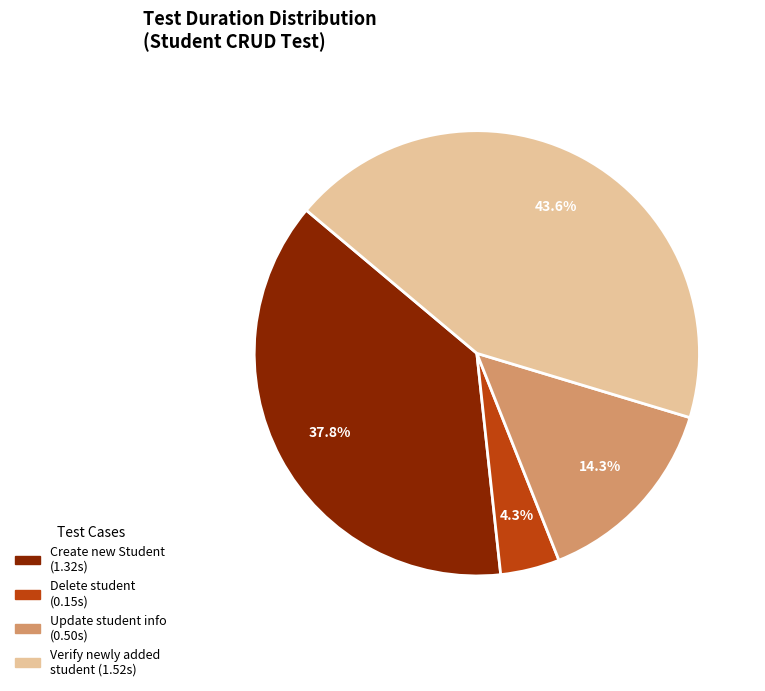

Which slice is the largest?

Verify newly added student (1.52s)